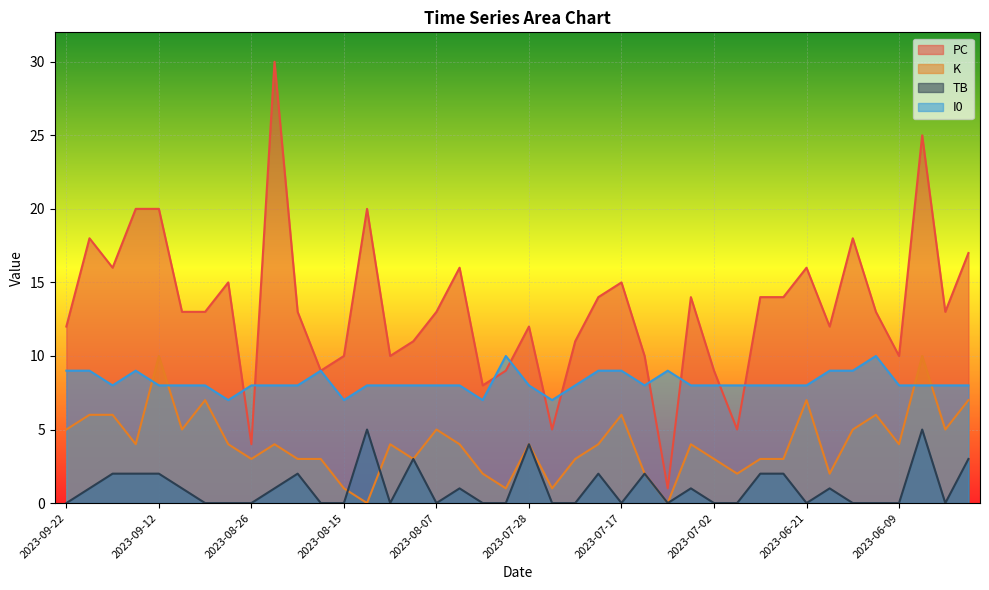

Reading left to right, list all the values displayed in this chart.

PC: 2023-09-22=12	2023-09-18=18	2023-09-16=16	2023-09-14=20	2023-09-12=20	2023-09-05=13	2023-09-04=13	2023-08-30=15	2023-08-26=4	2023-08-23=30	2023-08-20=13	2023-08-18=9	2023-08-15=10	2023-08-13=20	2023-08-10=10	2023-08-09=11	2023-08-07=13	2023-08-05=16	2023-08-01=8	2023-07-30=9	2023-07-28=12	2023-07-25=5	2023-07-23=11	2023-07-21=14	2023-07-17=15	2023-07-09=10	2023-07-06=1	2023-07-05=14	2023-07-02=9	2023-06-30=5	2023-06-29=14	2023-06-23=14	2023-06-21=16	2023-06-18=12	2023-06-13=18	2023-06-11=13	2023-06-09=10	2023-06-06=25	2023-06-03=13	2023-06-01=17
K: 2023-09-22=5	2023-09-18=6	2023-09-16=6	2023-09-14=4	2023-09-12=10	2023-09-05=5	2023-09-04=7	2023-08-30=4	2023-08-26=3	2023-08-23=4	2023-08-20=3	2023-08-18=3	2023-08-15=1	2023-08-13=0	2023-08-10=4	2023-08-09=3	2023-08-07=5	2023-08-05=4	2023-08-01=2	2023-07-30=1	2023-07-28=4	2023-07-25=1	2023-07-23=3	2023-07-21=4	2023-07-17=6	2023-07-09=2	2023-07-06=0	2023-07-05=4	2023-07-02=3	2023-06-30=2	2023-06-29=3	2023-06-23=3	2023-06-21=7	2023-06-18=2	2023-06-13=5	2023-06-11=6	2023-06-09=4	2023-06-06=10	2023-06-03=5	2023-06-01=7
TB: 2023-09-22=0	2023-09-18=1	2023-09-16=2	2023-09-14=2	2023-09-12=2	2023-09-05=1	2023-09-04=0	2023-08-30=0	2023-08-26=0	2023-08-23=1	2023-08-20=2	2023-08-18=0	2023-08-15=0	2023-08-13=5	2023-08-10=0	2023-08-09=3	2023-08-07=0	2023-08-05=1	2023-08-01=0	2023-07-30=0	2023-07-28=4	2023-07-25=0	2023-07-23=0	2023-07-21=2	2023-07-17=0	2023-07-09=2	2023-07-06=0	2023-07-05=1	2023-07-02=0	2023-06-30=0	2023-06-29=2	2023-06-23=2	2023-06-21=0	2023-06-18=1	2023-06-13=0	2023-06-11=0	2023-06-09=0	2023-06-06=5	2023-06-03=0	2023-06-01=3
I0: 2023-09-22=9	2023-09-18=9	2023-09-16=8	2023-09-14=9	2023-09-12=8	2023-09-05=8	2023-09-04=8	2023-08-30=7	2023-08-26=8	2023-08-23=8	2023-08-20=8	2023-08-18=9	2023-08-15=7	2023-08-13=8	2023-08-10=8	2023-08-09=8	2023-08-07=8	2023-08-05=8	2023-08-01=7	2023-07-30=10	2023-07-28=8	2023-07-25=7	2023-07-23=8	2023-07-21=9	2023-07-17=9	2023-07-09=8	2023-07-06=9	2023-07-05=8	2023-07-02=8	2023-06-30=8	2023-06-29=8	2023-06-23=8	2023-06-21=8	2023-06-18=9	2023-06-13=9	2023-06-11=10	2023-06-09=8	2023-06-06=8	2023-06-03=8	2023-06-01=8